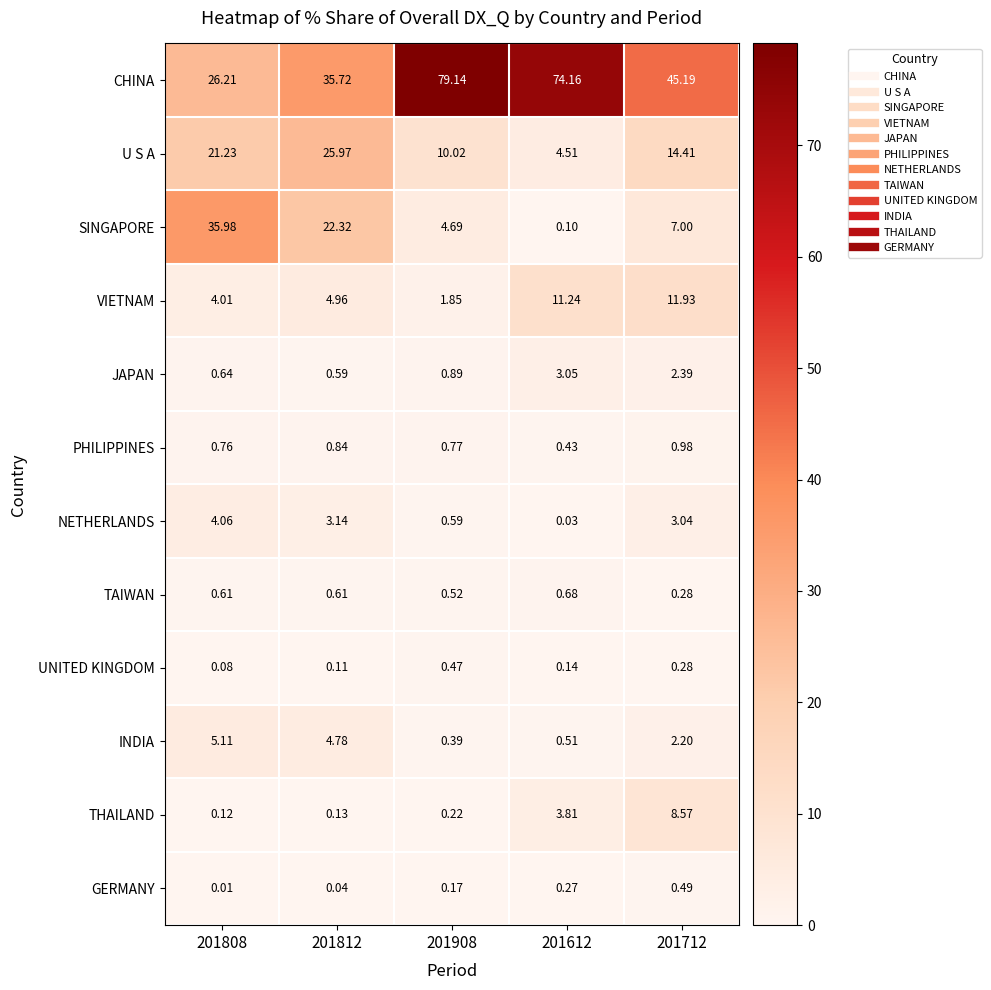

Which series has the largest range (max minus min)?

CHINA